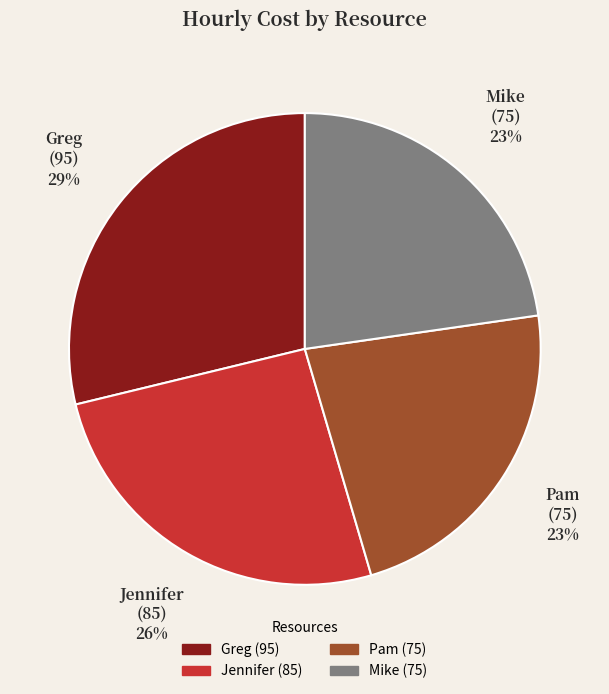

Is Jennifer the majority of the pie?

No